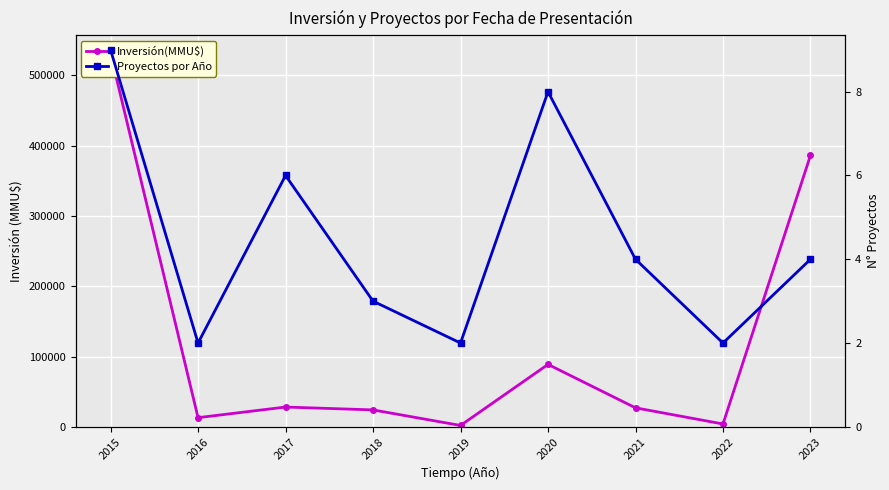

Does the chart display data point markers on the line(s)?

Yes